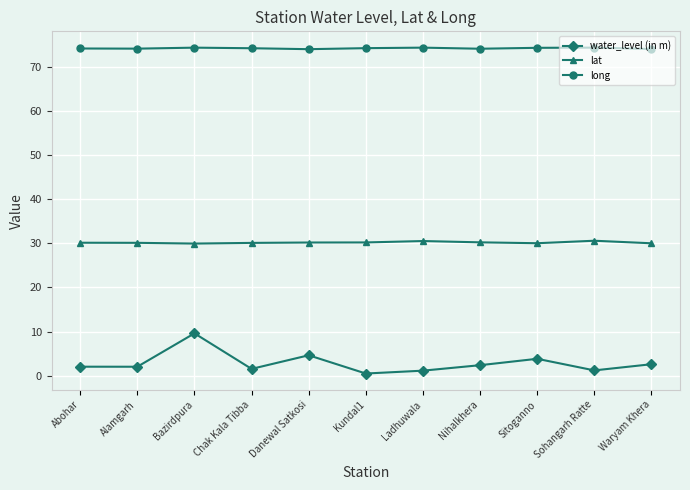

True or false: long has a value of 74.1 at Waryam Khera.

True